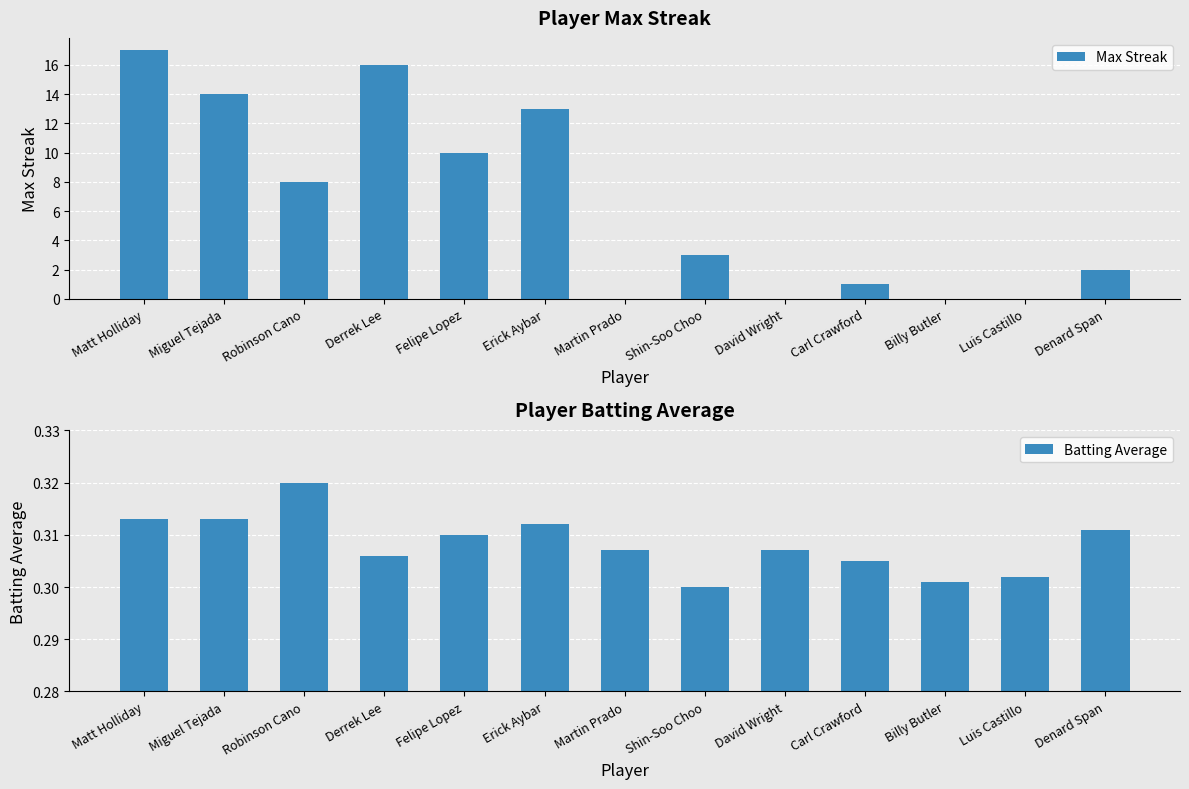

What is the greatest value displayed?

17.0